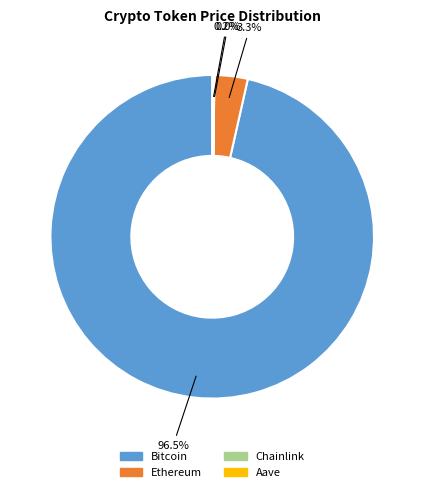

Which slice is the largest?

Bitcoin